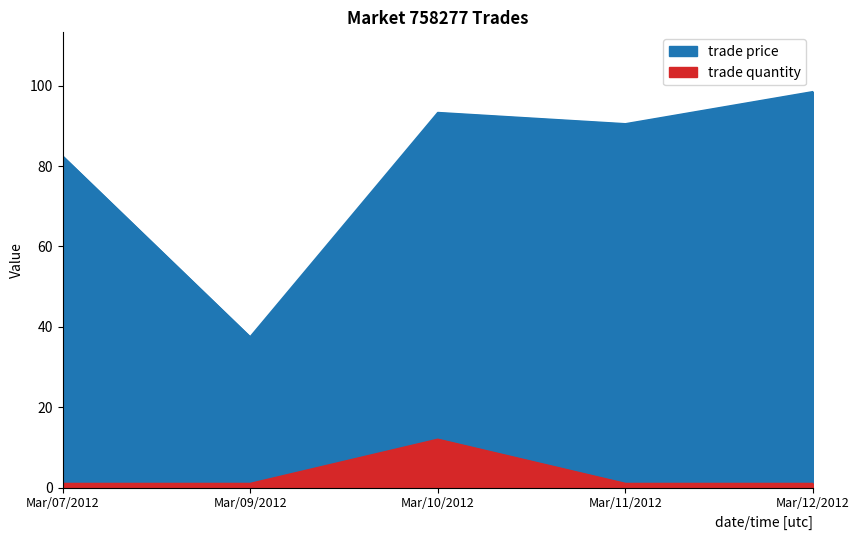

What is the value of the trade quantity point at the 5th from the left?

1.0